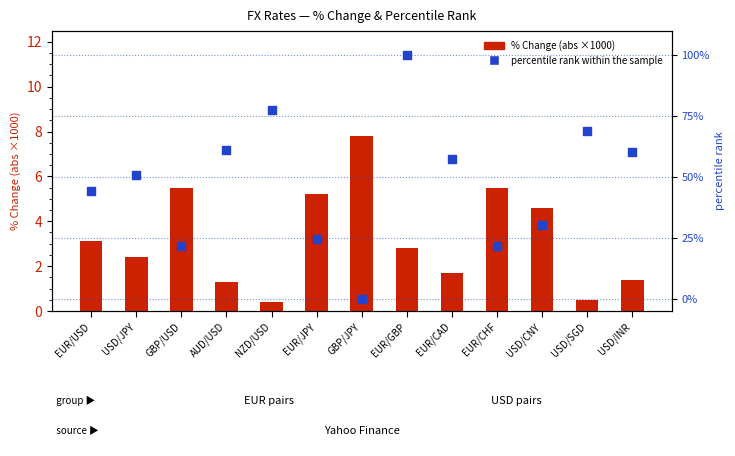

Is the value of % Change (abs, ×1000) at EUR/JPY greater than the value of percentile rank within the sample at USD/INR?

No